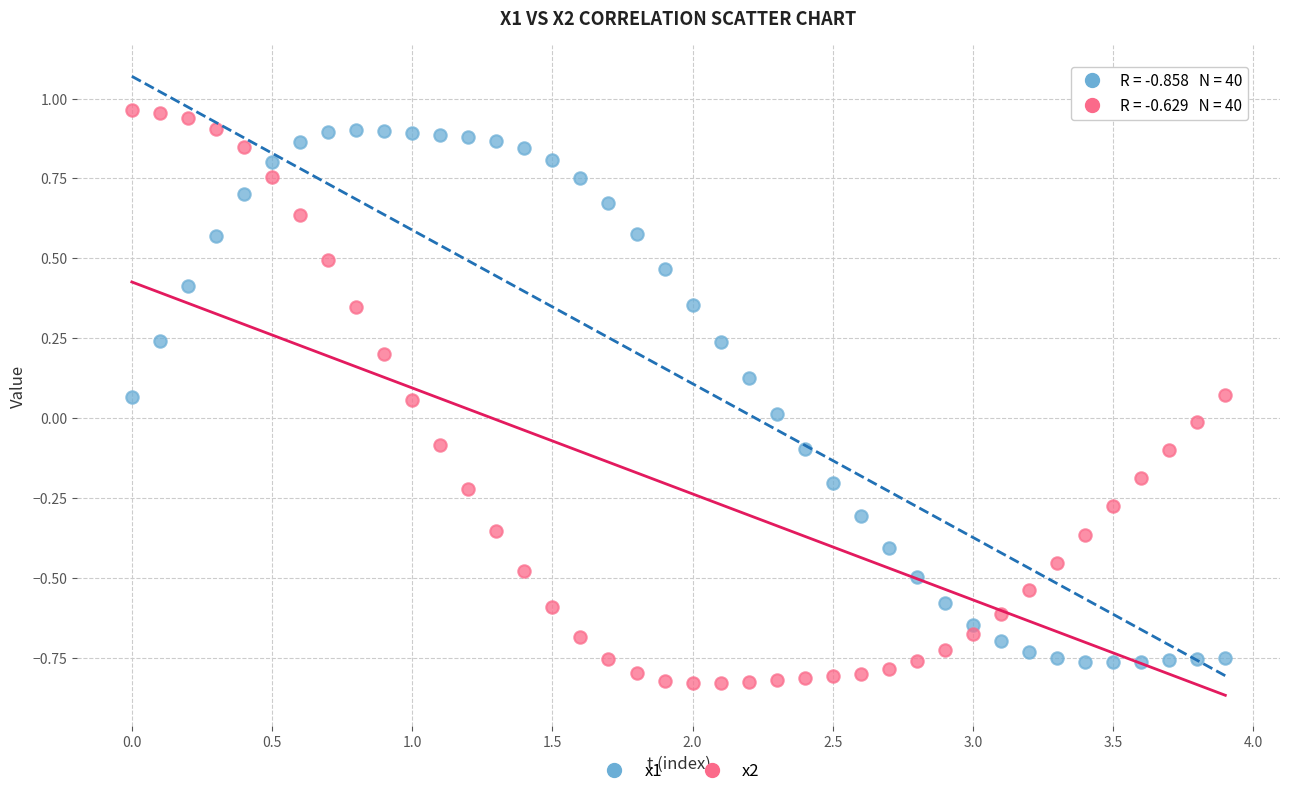

What is the X range (max minus min) for the scatter plot?

3.9